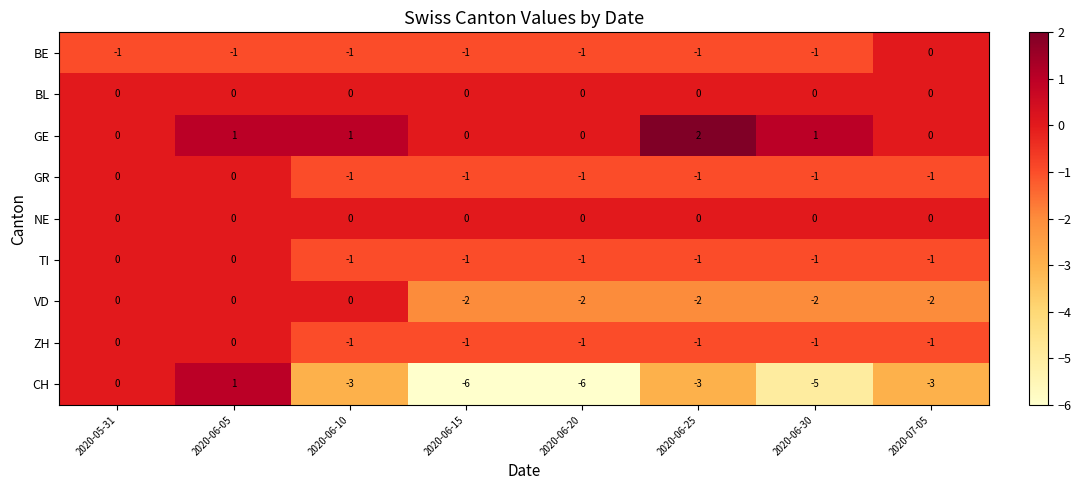

What is the difference between the maximum and minimum values in the CH series?

7